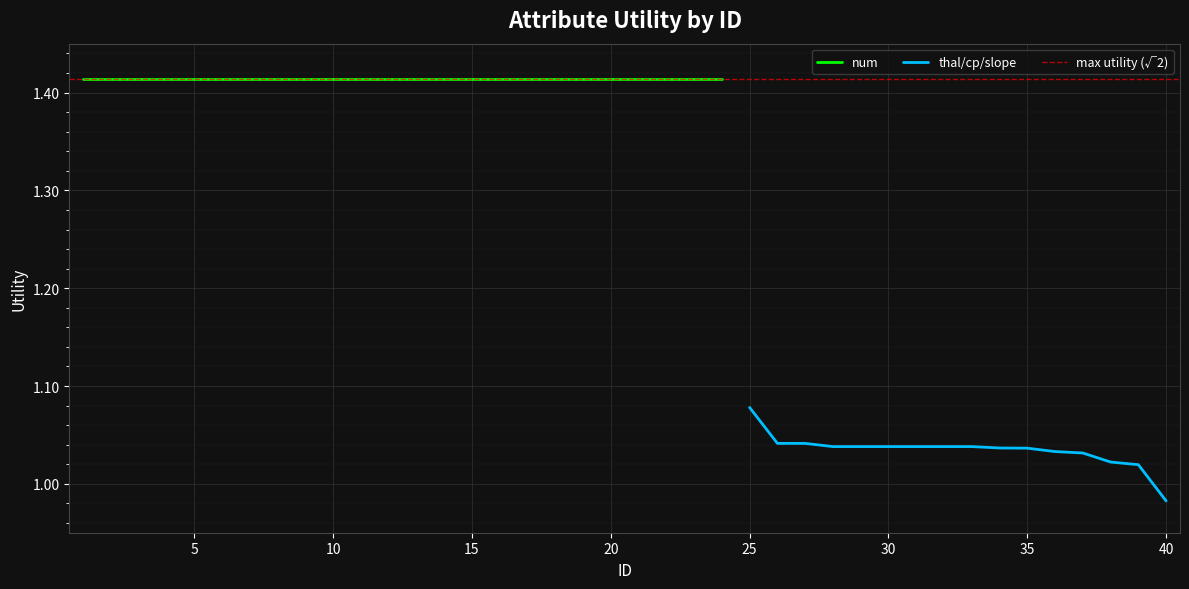

What is the difference between the second highest and minimum values?

0.1